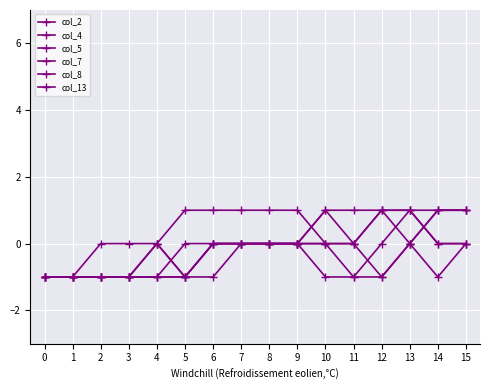

How many categories are shown in the chart?

16